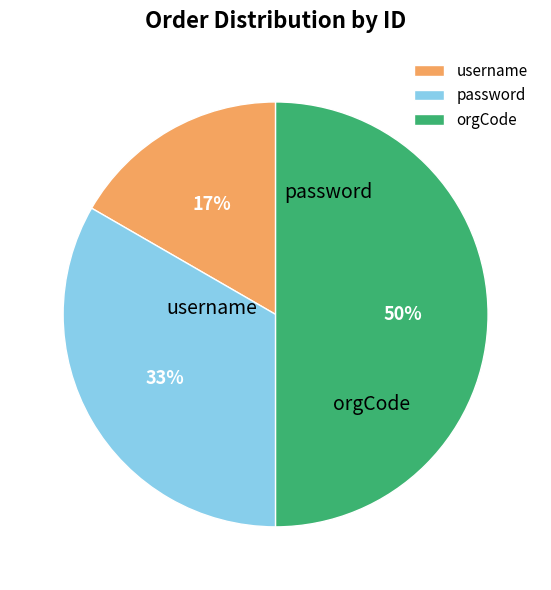

Which slice is the smallest?

username